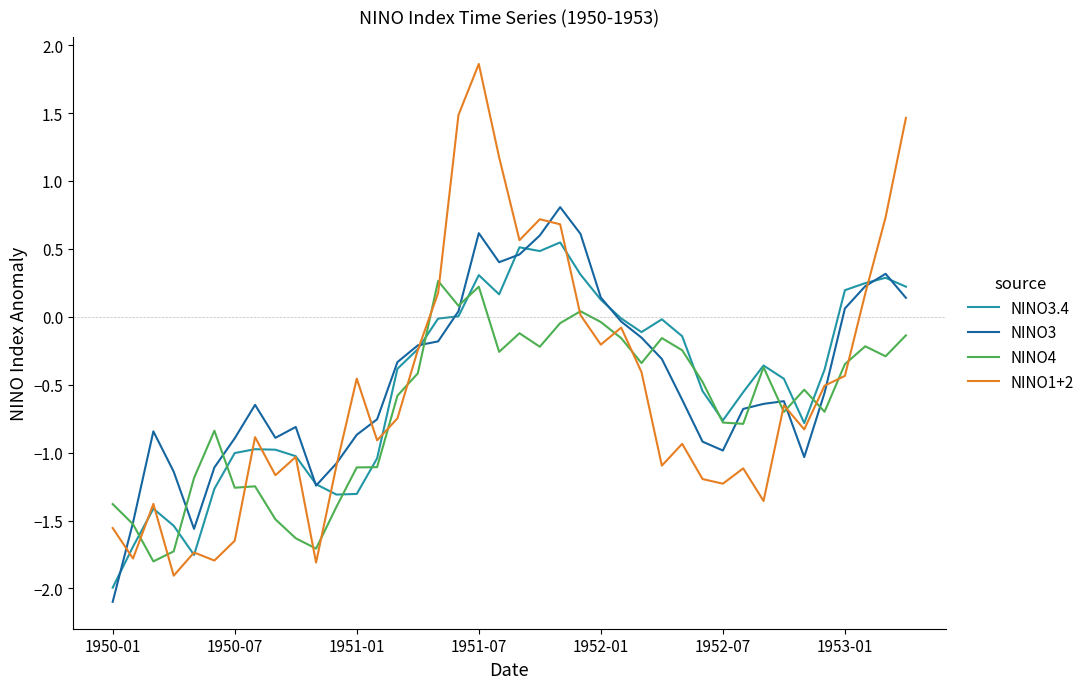

Which series has the largest range (max minus min)?

NINO1+2